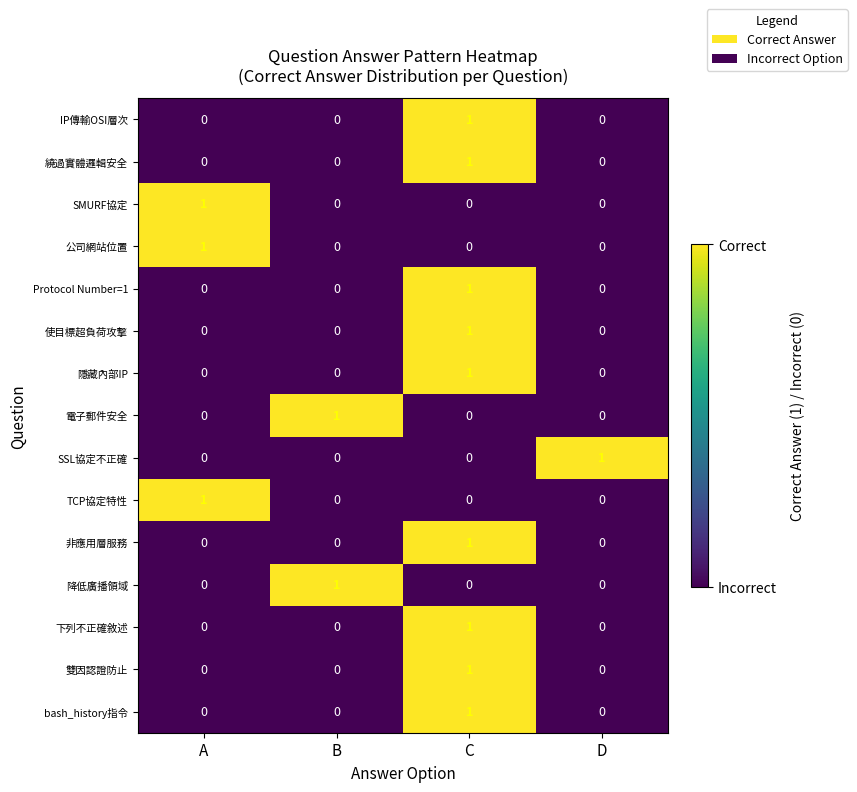

At which category is the sum across all series the highest?

C